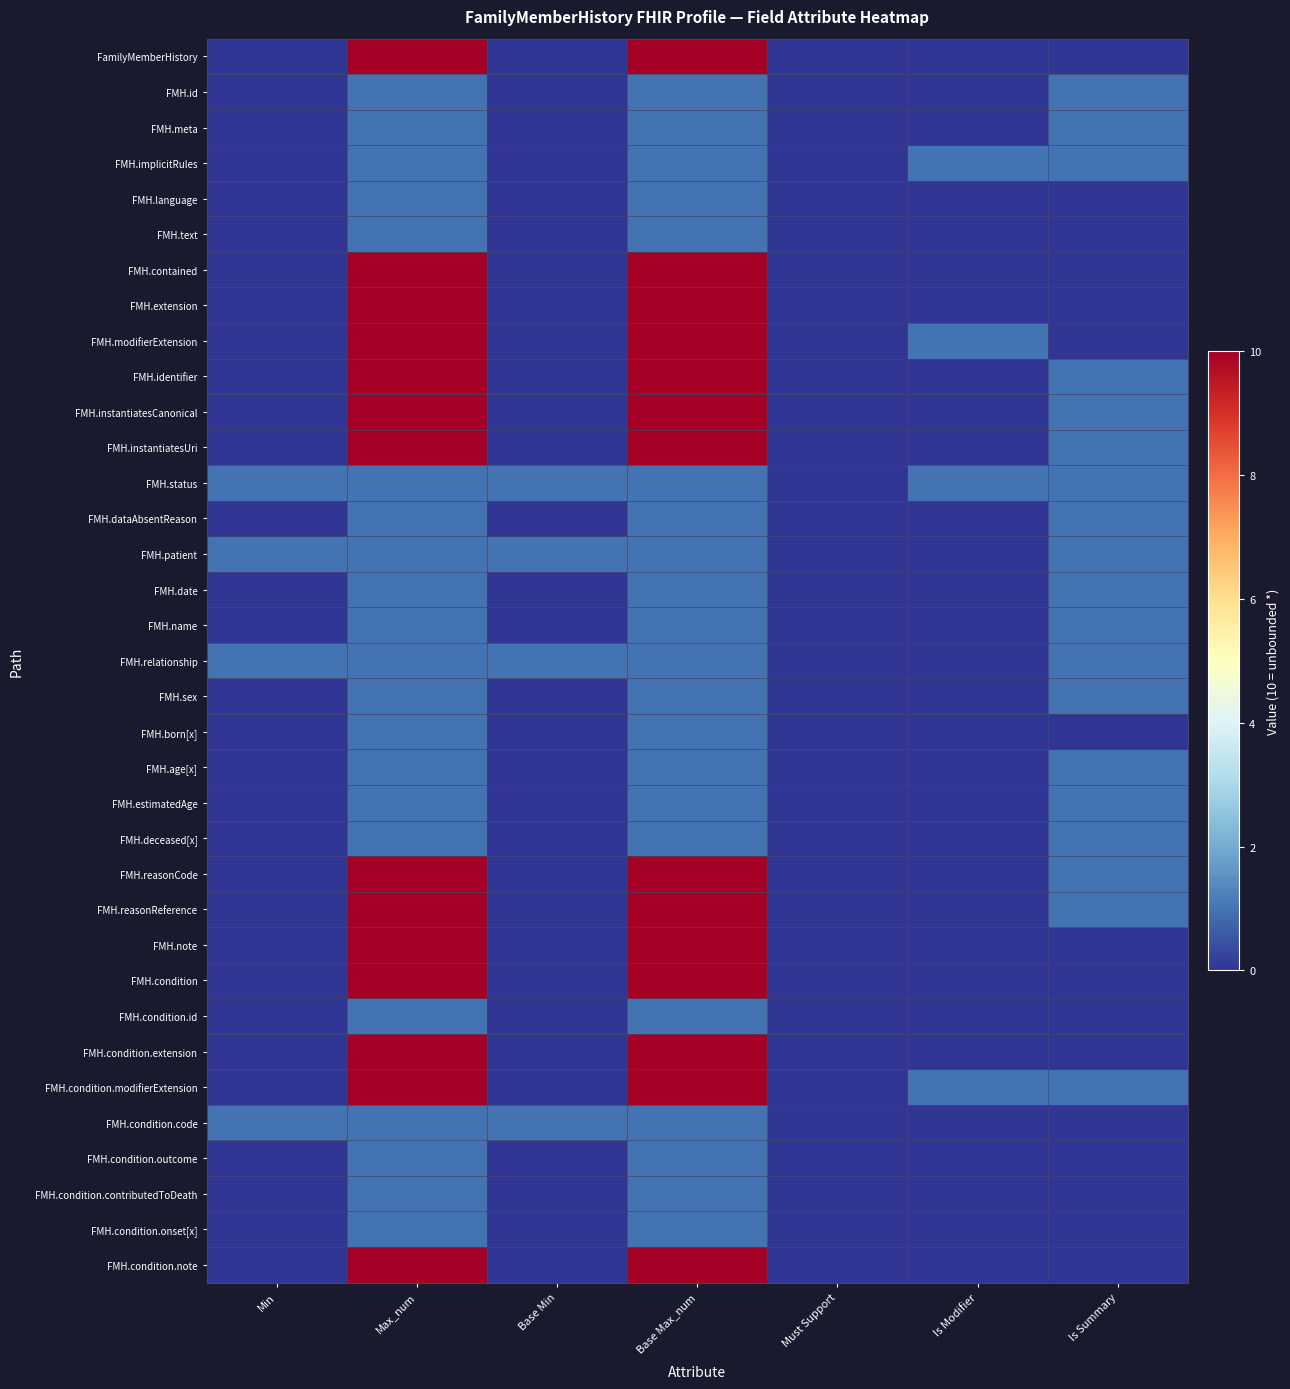

Reading left to right, list all the values displayed in this chart.

FamilyMemberHistory: Min=0	Max_num=10	Base Min=0	Base Max_num=10	Must Support=0	Is Modifier=0	Is Summary=0
FMH.id: Min=0	Max_num=1	Base Min=0	Base Max_num=1	Must Support=0	Is Modifier=0	Is Summary=1
FMH.meta: Min=0	Max_num=1	Base Min=0	Base Max_num=1	Must Support=0	Is Modifier=0	Is Summary=1
FMH.implicitRules: Min=0	Max_num=1	Base Min=0	Base Max_num=1	Must Support=0	Is Modifier=1	Is Summary=1
FMH.language: Min=0	Max_num=1	Base Min=0	Base Max_num=1	Must Support=0	Is Modifier=0	Is Summary=0
FMH.text: Min=0	Max_num=1	Base Min=0	Base Max_num=1	Must Support=0	Is Modifier=0	Is Summary=0
FMH.contained: Min=0	Max_num=10	Base Min=0	Base Max_num=10	Must Support=0	Is Modifier=0	Is Summary=0
FMH.extension: Min=0	Max_num=10	Base Min=0	Base Max_num=10	Must Support=0	Is Modifier=0	Is Summary=0
FMH.modifierExtension: Min=0	Max_num=10	Base Min=0	Base Max_num=10	Must Support=0	Is Modifier=1	Is Summary=0
FMH.identifier: Min=0	Max_num=10	Base Min=0	Base Max_num=10	Must Support=0	Is Modifier=0	Is Summary=1
FMH.instantiatesCanonical: Min=0	Max_num=10	Base Min=0	Base Max_num=10	Must Support=0	Is Modifier=0	Is Summary=1
FMH.instantiatesUri: Min=0	Max_num=10	Base Min=0	Base Max_num=10	Must Support=0	Is Modifier=0	Is Summary=1
FMH.status: Min=1	Max_num=1	Base Min=1	Base Max_num=1	Must Support=0	Is Modifier=1	Is Summary=1
FMH.dataAbsentReason: Min=0	Max_num=1	Base Min=0	Base Max_num=1	Must Support=0	Is Modifier=0	Is Summary=1
FMH.patient: Min=1	Max_num=1	Base Min=1	Base Max_num=1	Must Support=0	Is Modifier=0	Is Summary=1
FMH.date: Min=0	Max_num=1	Base Min=0	Base Max_num=1	Must Support=0	Is Modifier=0	Is Summary=1
FMH.name: Min=0	Max_num=1	Base Min=0	Base Max_num=1	Must Support=0	Is Modifier=0	Is Summary=1
FMH.relationship: Min=1	Max_num=1	Base Min=1	Base Max_num=1	Must Support=0	Is Modifier=0	Is Summary=1
FMH.sex: Min=0	Max_num=1	Base Min=0	Base Max_num=1	Must Support=0	Is Modifier=0	Is Summary=1
FMH.born[x]: Min=0	Max_num=1	Base Min=0	Base Max_num=1	Must Support=0	Is Modifier=0	Is Summary=0
FMH.age[x]: Min=0	Max_num=1	Base Min=0	Base Max_num=1	Must Support=0	Is Modifier=0	Is Summary=1
FMH.estimatedAge: Min=0	Max_num=1	Base Min=0	Base Max_num=1	Must Support=0	Is Modifier=0	Is Summary=1
FMH.deceased[x]: Min=0	Max_num=1	Base Min=0	Base Max_num=1	Must Support=0	Is Modifier=0	Is Summary=1
FMH.reasonCode: Min=0	Max_num=10	Base Min=0	Base Max_num=10	Must Support=0	Is Modifier=0	Is Summary=1
FMH.reasonReference: Min=0	Max_num=10	Base Min=0	Base Max_num=10	Must Support=0	Is Modifier=0	Is Summary=1
FMH.note: Min=0	Max_num=10	Base Min=0	Base Max_num=10	Must Support=0	Is Modifier=0	Is Summary=0
FMH.condition: Min=0	Max_num=10	Base Min=0	Base Max_num=10	Must Support=0	Is Modifier=0	Is Summary=0
FMH.condition.id: Min=0	Max_num=1	Base Min=0	Base Max_num=1	Must Support=0	Is Modifier=0	Is Summary=0
FMH.condition.extension: Min=0	Max_num=10	Base Min=0	Base Max_num=10	Must Support=0	Is Modifier=0	Is Summary=0
FMH.condition.modifierExtension: Min=0	Max_num=10	Base Min=0	Base Max_num=10	Must Support=0	Is Modifier=1	Is Summary=1
FMH.condition.code: Min=1	Max_num=1	Base Min=1	Base Max_num=1	Must Support=0	Is Modifier=0	Is Summary=0
FMH.condition.outcome: Min=0	Max_num=1	Base Min=0	Base Max_num=1	Must Support=0	Is Modifier=0	Is Summary=0
FMH.condition.contributedToDeath: Min=0	Max_num=1	Base Min=0	Base Max_num=1	Must Support=0	Is Modifier=0	Is Summary=0
FMH.condition.onset[x]: Min=0	Max_num=1	Base Min=0	Base Max_num=1	Must Support=0	Is Modifier=0	Is Summary=0
FMH.condition.note: Min=0	Max_num=10	Base Min=0	Base Max_num=10	Must Support=0	Is Modifier=0	Is Summary=0